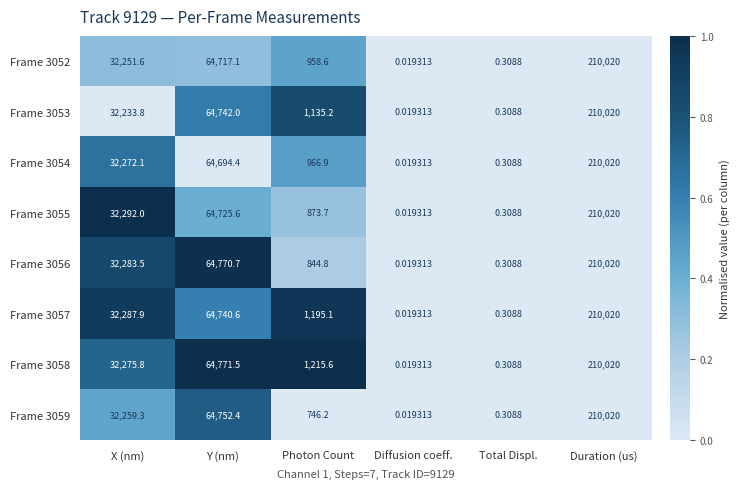

At which category is the sum across all series the highest?

Duration (us)